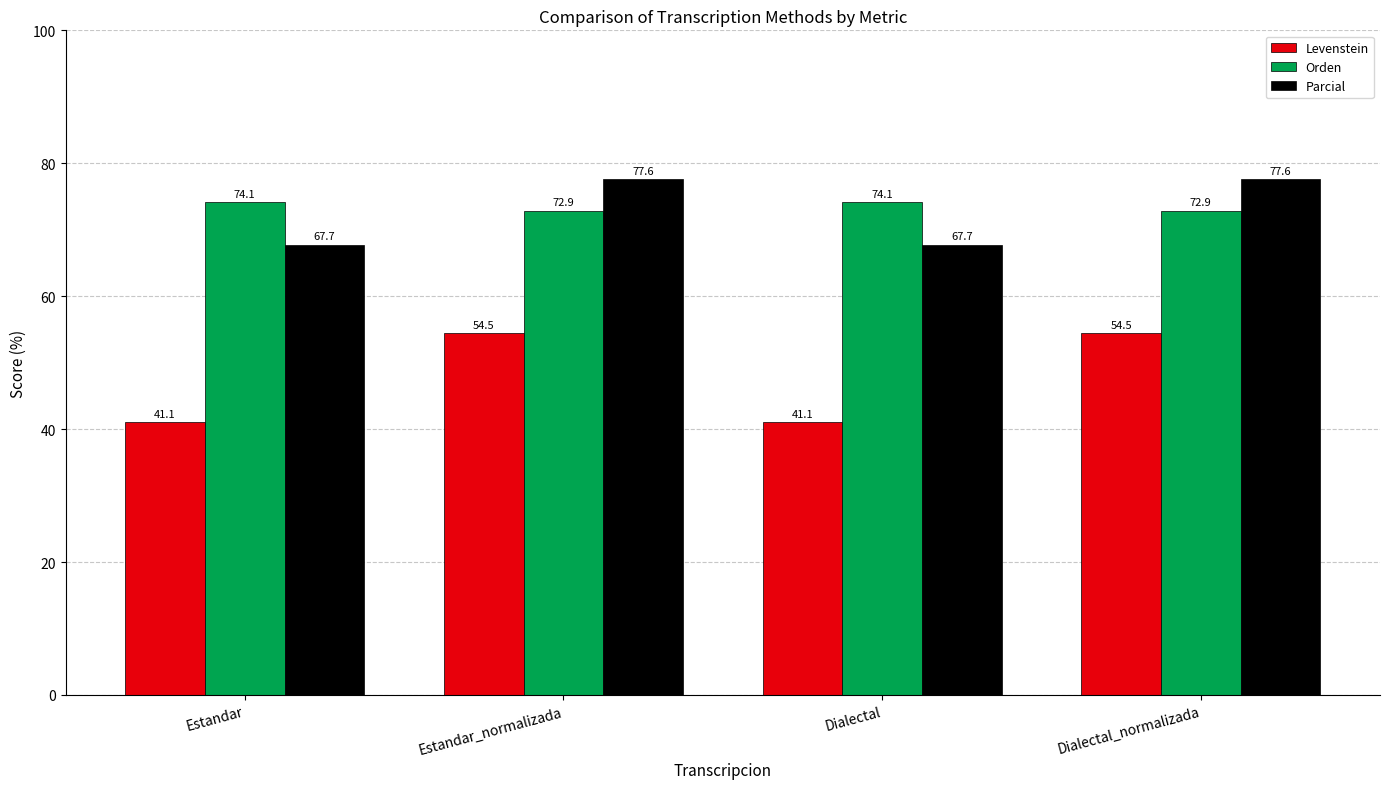

How many series are shown in this chart?

3